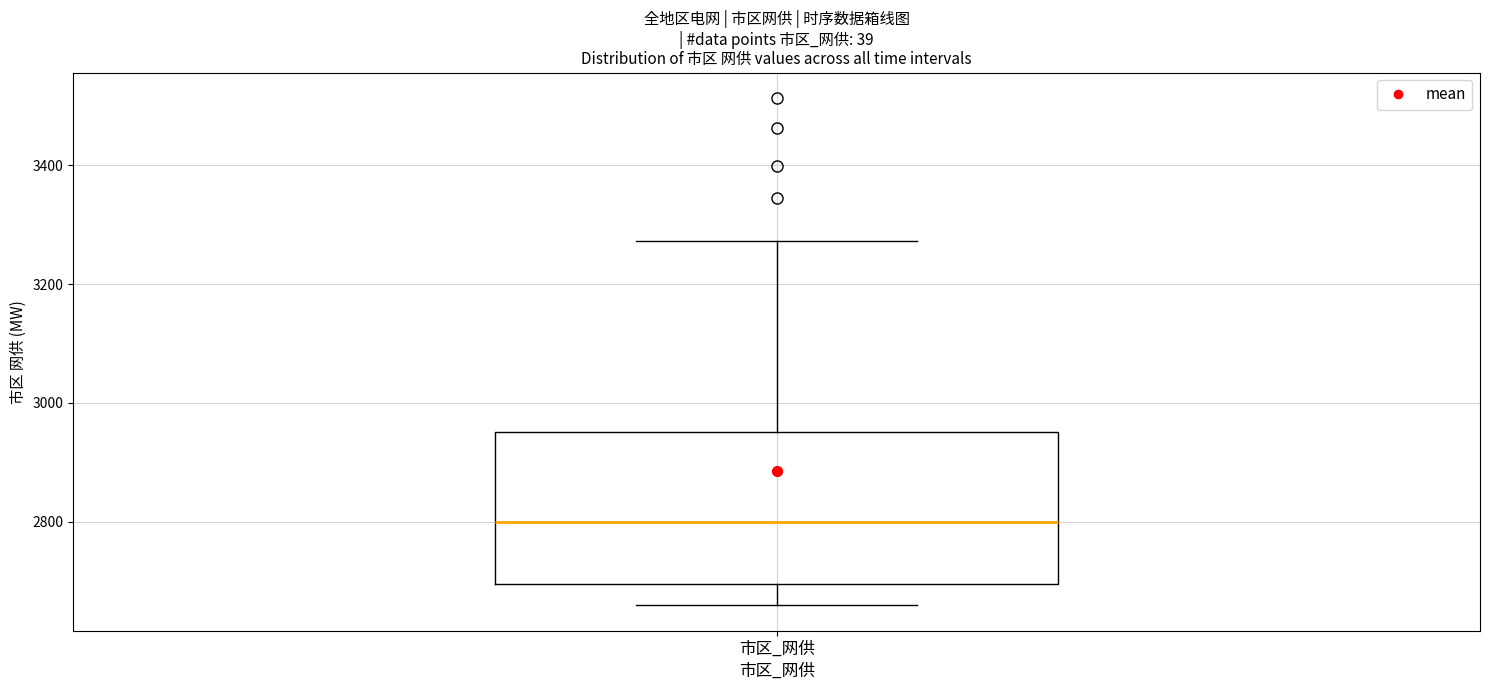

Where does the upper whisker of the box for 市区_网供 end on the y-axis? The values are not printed on the chart, so give them approximately, as read against the axis.

3280